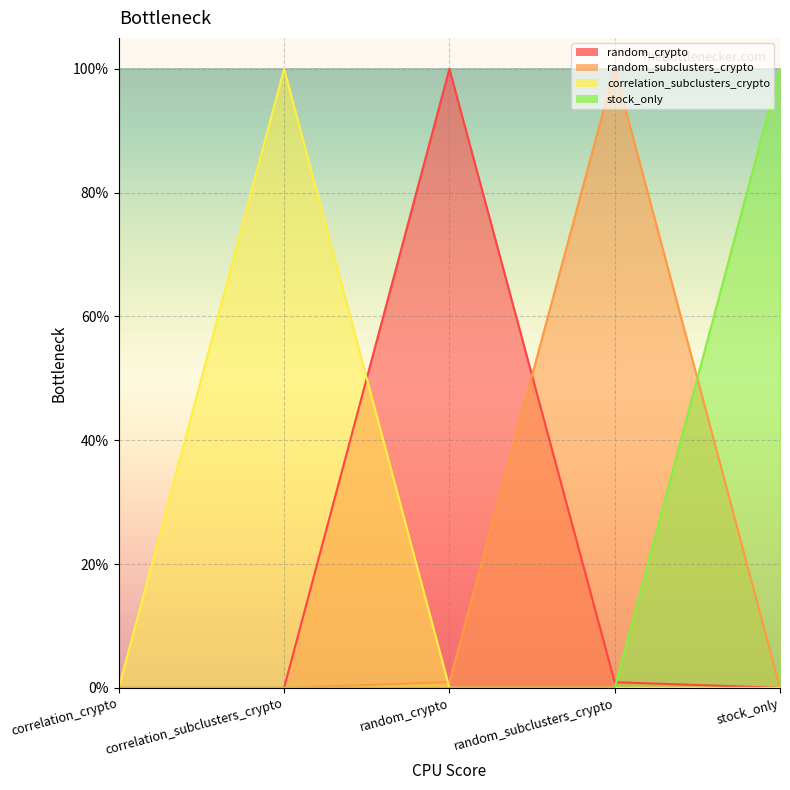

Is it true that random_crypto equals 0.0 at random_subclusters_crypto?

True